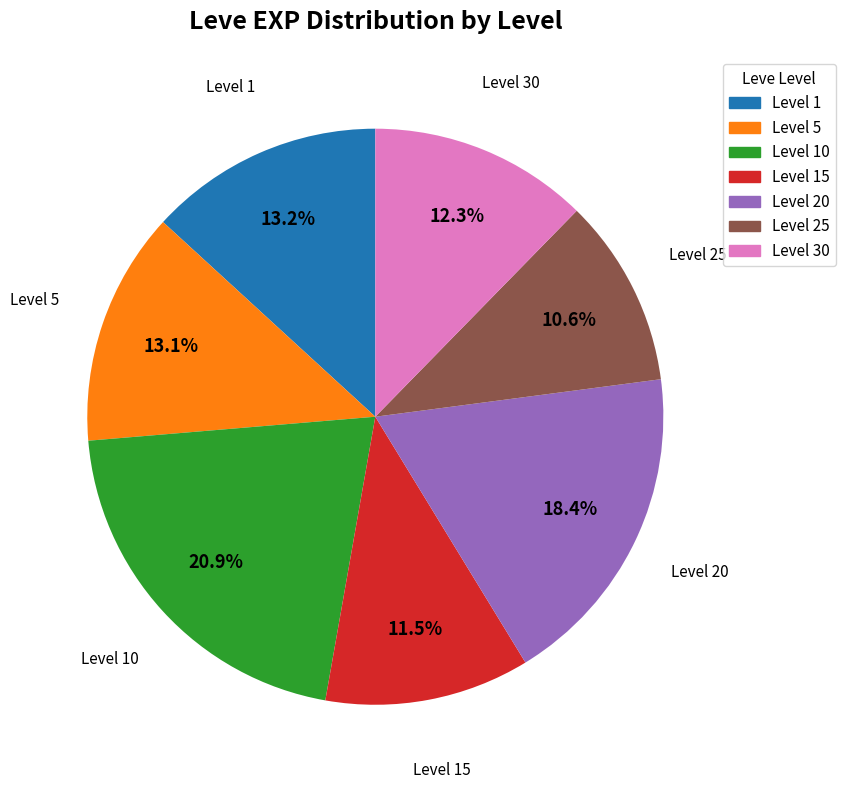

How many segments does this pie chart have?

7